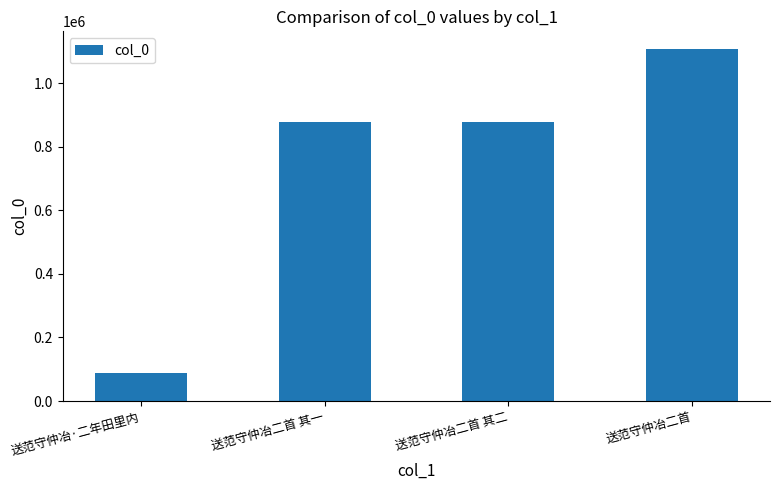

What position from the right is 送范守仲冶二首 其二?

2